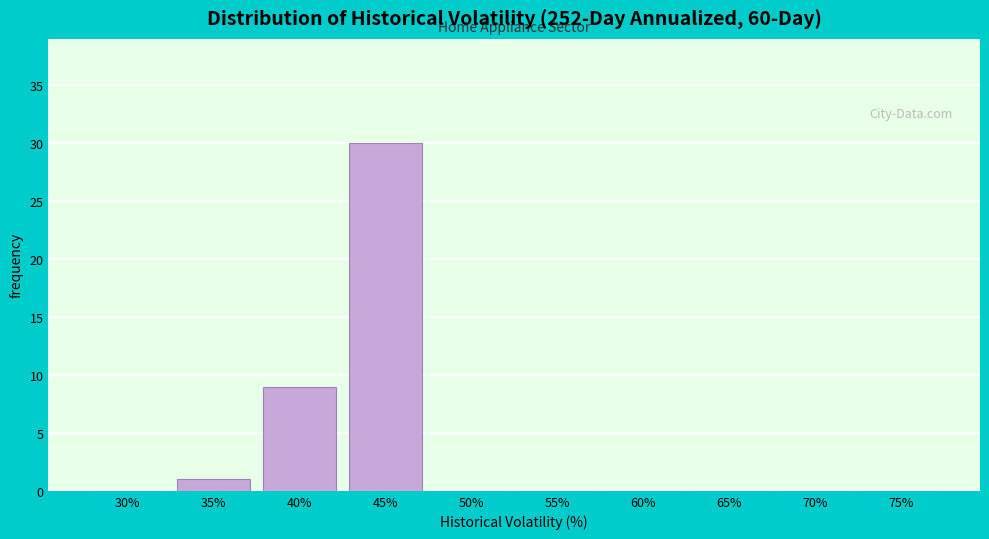

Reading left to right, what are all the values shown in this chart?

30%=0	35%=1	40%=9	45%=30	50%=0	55%=0	60%=0	65%=0	70%=0	75%=0